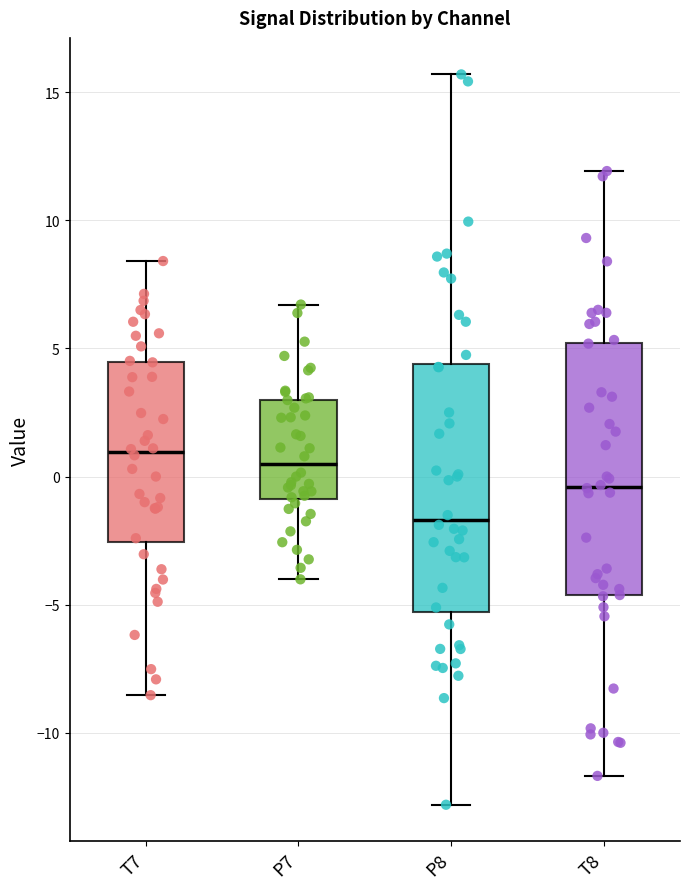

Reading left to right, transcribe this box plot: for each box, give where its median line is, the range the box spans, and where its two whiskers end, as read against the y-axis. The values are not printed on the chart, so give them approximately, as read against the axis.

T7: median 1.0, box -2.5 to 4.5, whiskers -8.5 to 8.5
P7: median 0.5, box -1.0 to 3.0, whiskers -4.0 to 6.5
P8: median -1.5, box -5.5 to 4.5, whiskers -13.0 to 15.5
T8: median -0.5, box -4.5 to 5.0, whiskers -11.5 to 12.0